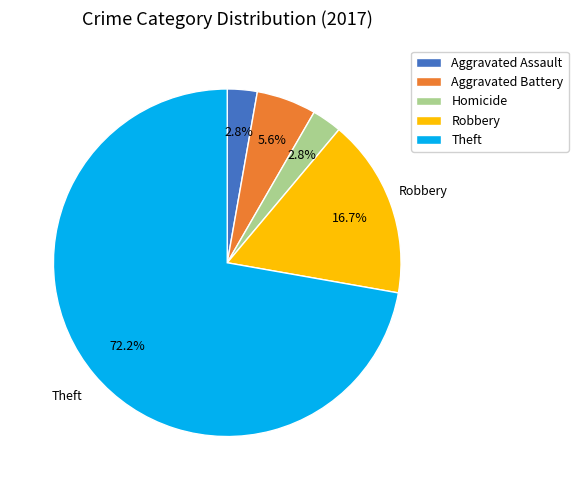

How much of the chart is everything except Aggravated Battery?

94.4%